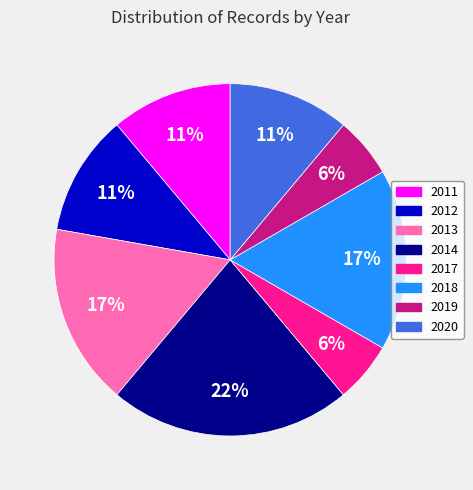

Which slice is the largest?

2014